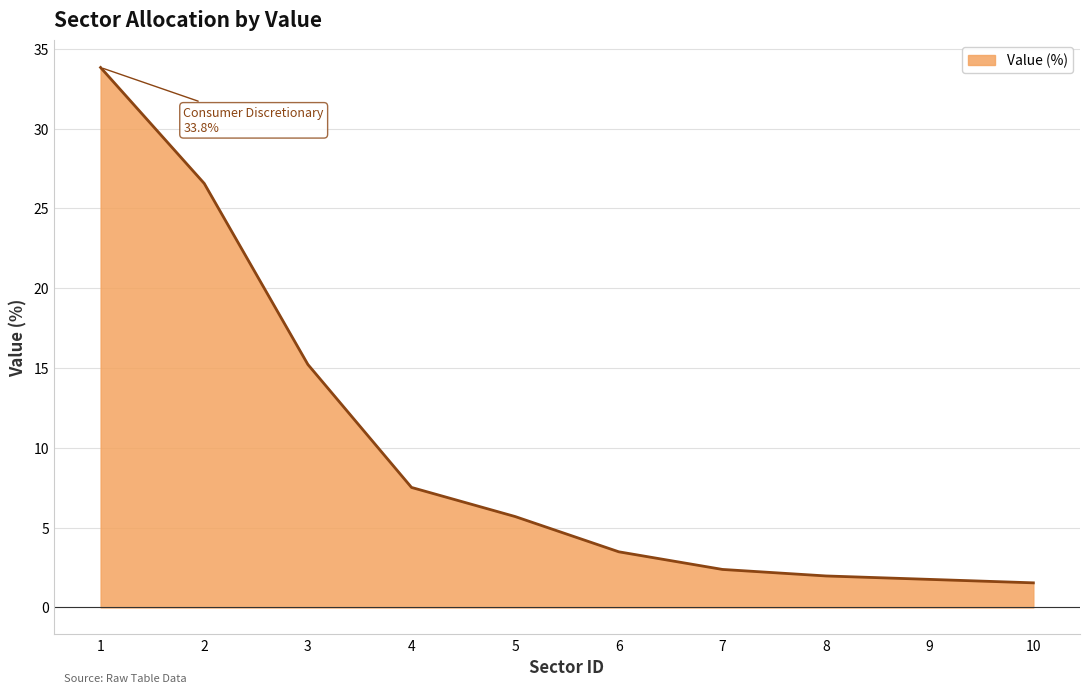

True or false: the data shows 15.5 at 2.

False